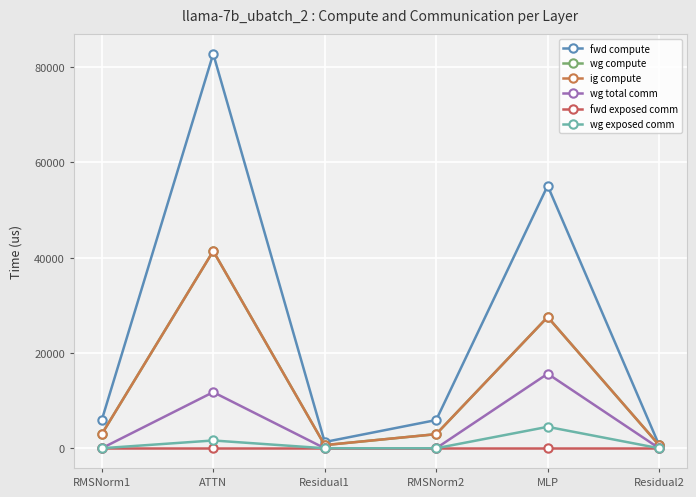

Reading left to right, extract all data points from this chart.

fwd compute: 5921.8	82811.9	1311.2	5921.8	55115.0	655.6
wg compute: 2960.9	41406.0	655.6	2960.9	27557.5	655.6
ig compute: 2960.9	41406.0	655.6	2960.9	27557.5	655.6
wg total comm: 0.0	11780.2	0.0	0.0	15648.0	0.0
fwd exposed comm: 0.0	0.0	0.0	0.0	0.0	0.0
wg exposed comm: 0.0	1632.3	0.0	0.0	4496.8	0.0